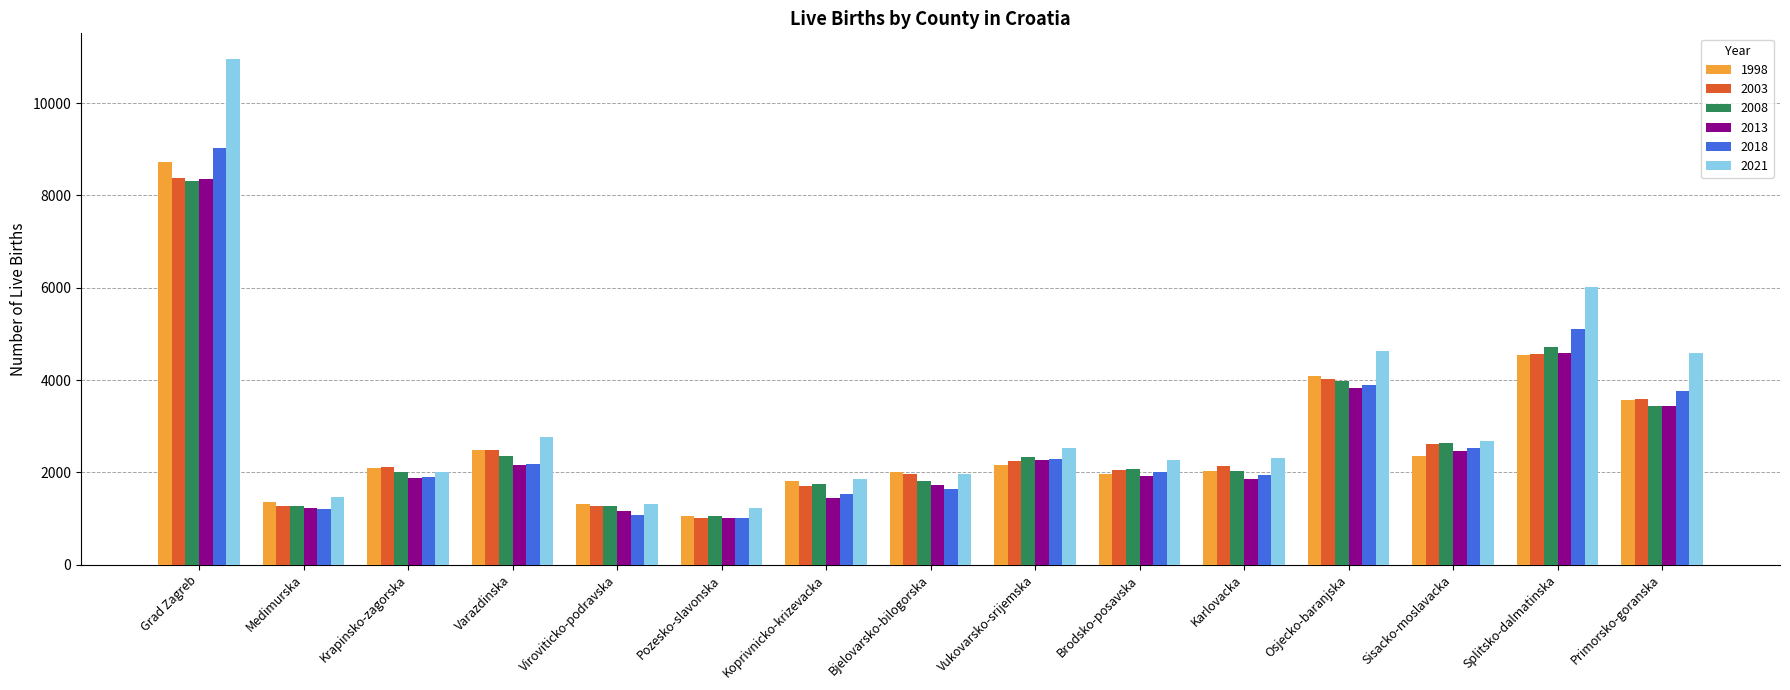

What is the average value of the 2013 series?

2621